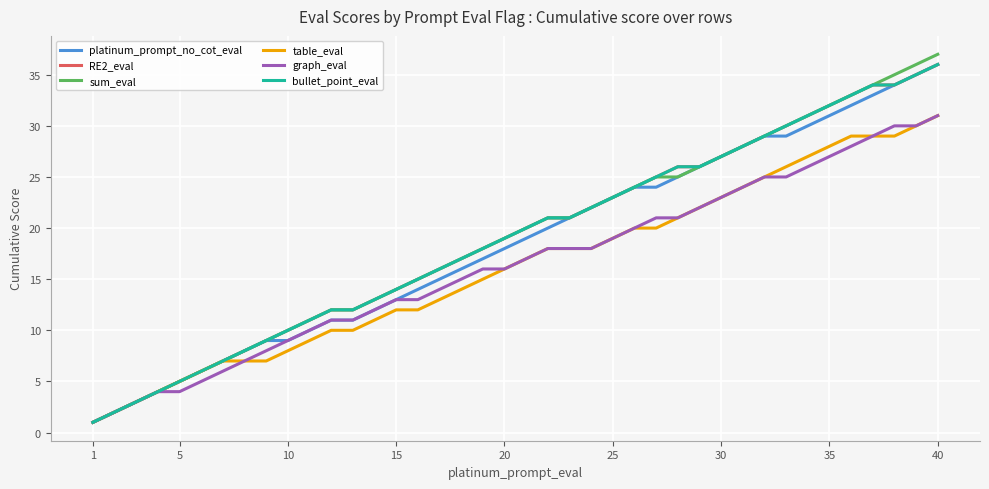

How many lines are shown in the chart?

6